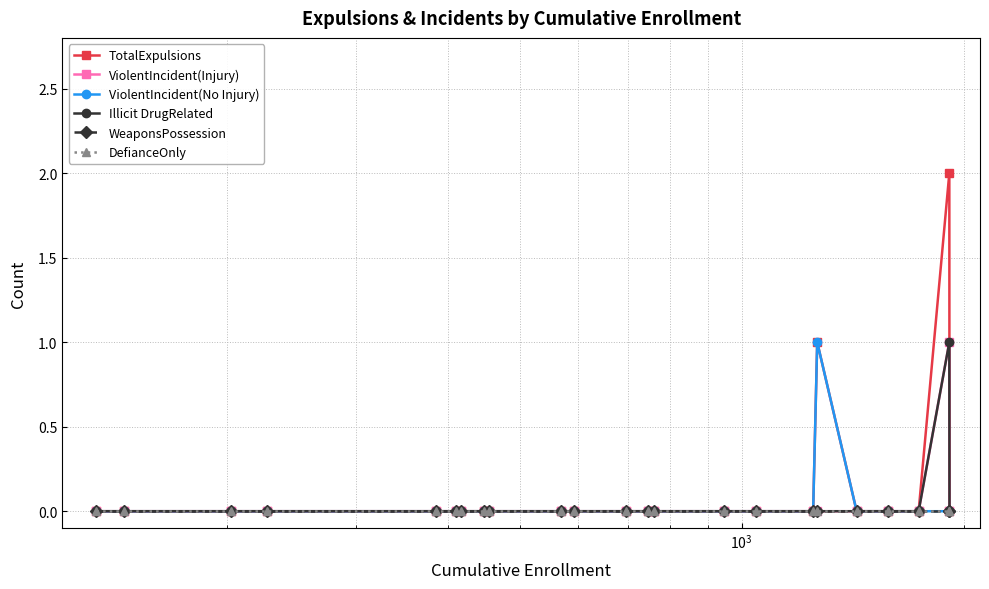

Is this an area chart (filled region under the line)?

No